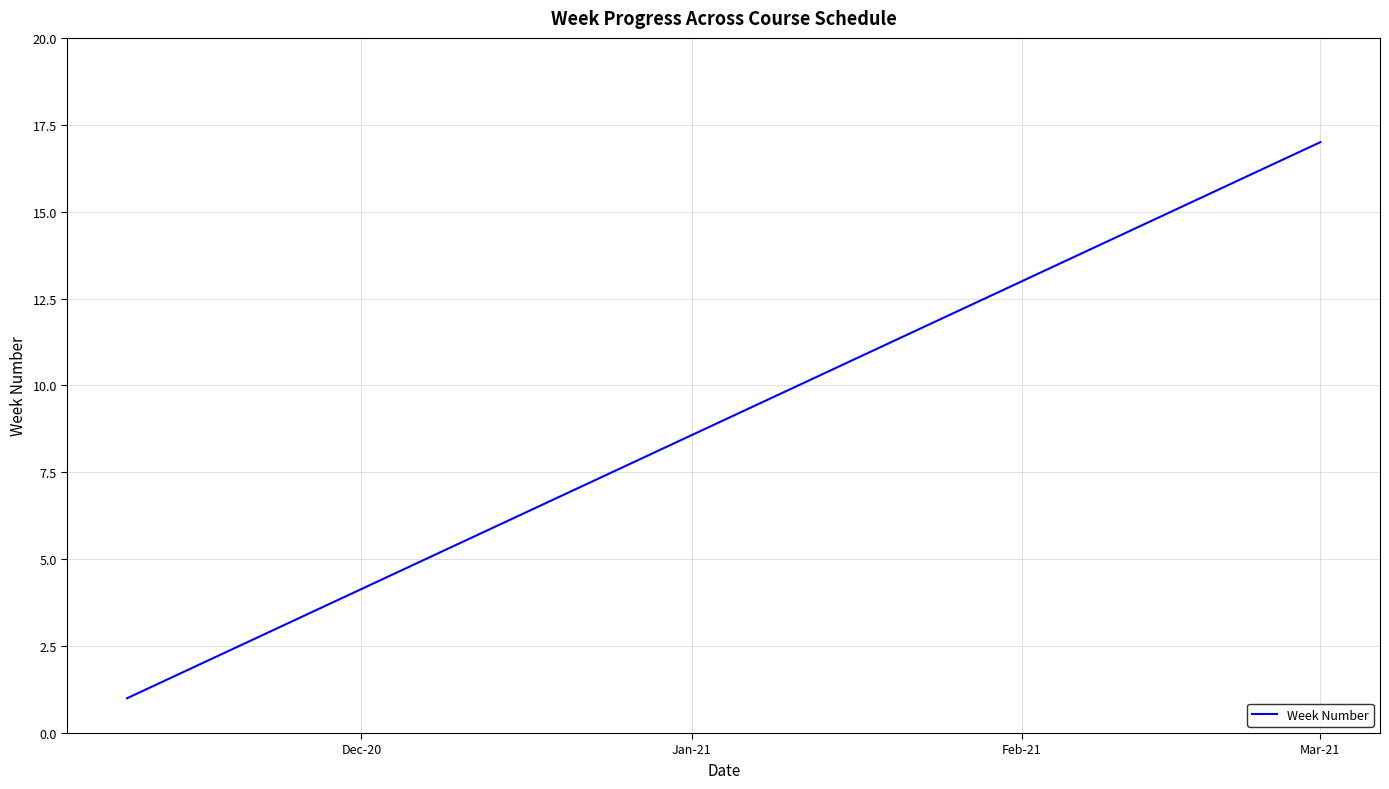

What is the maximum value shown in the chart?

17